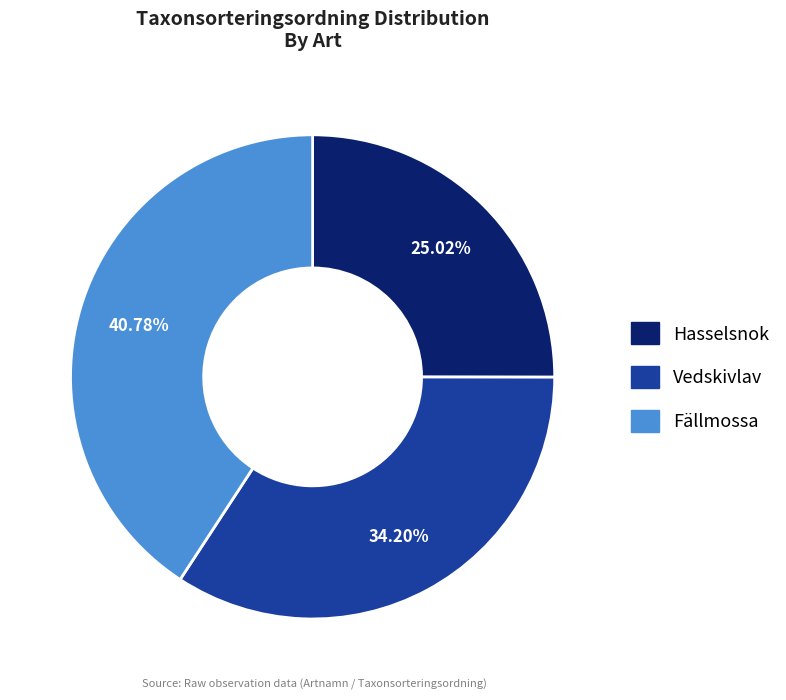

How many segments does this pie chart have?

3